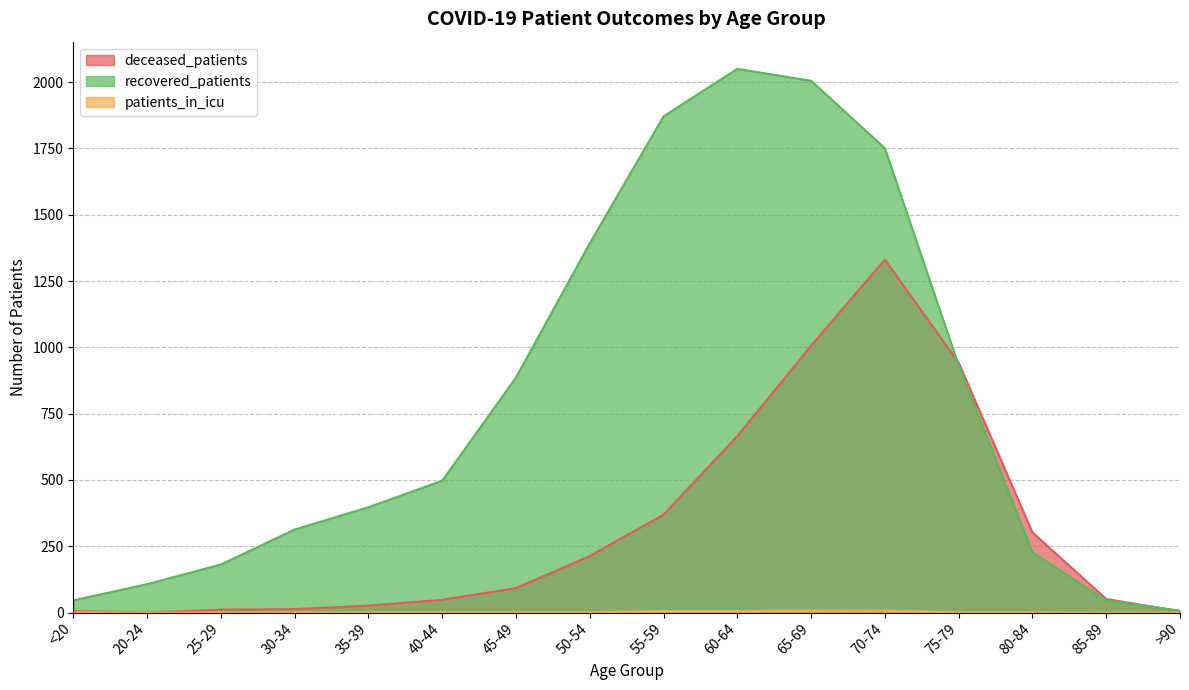

True or false: deceased_patients and recovered_patients cross at least once.

True